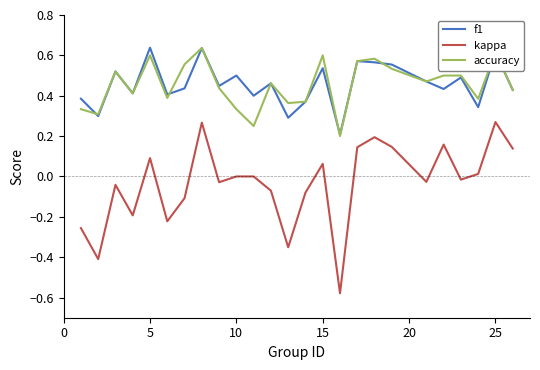

True or false: kappa and accuracy cross at least once.

False